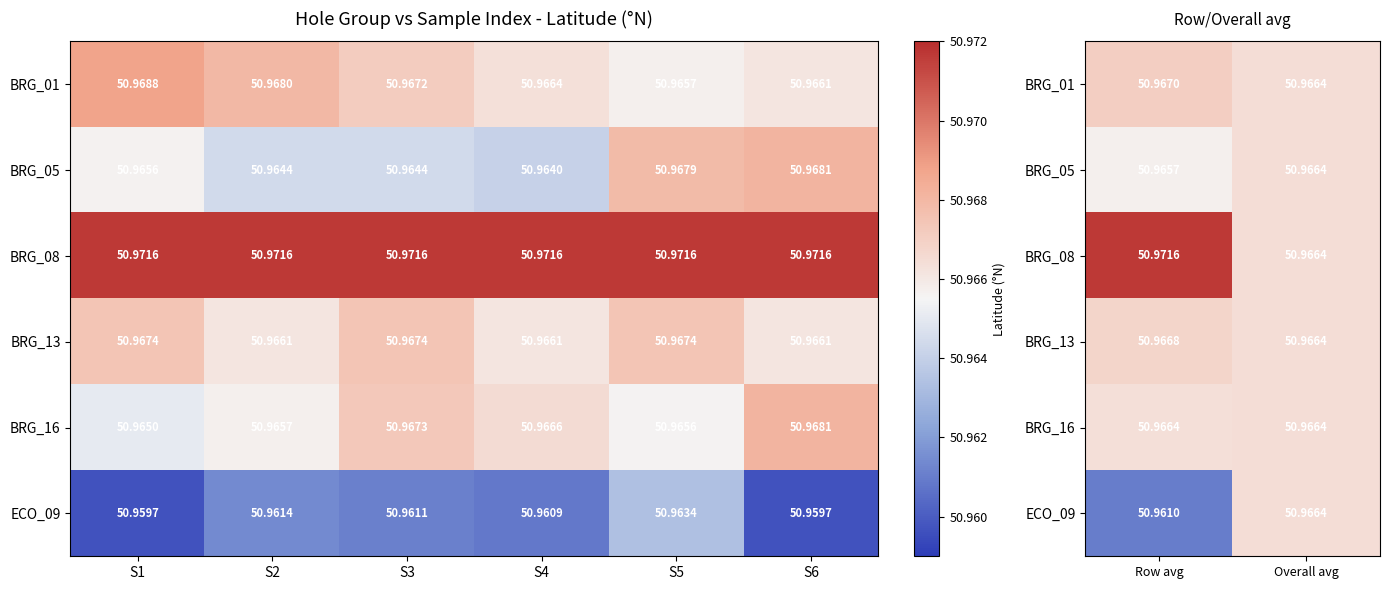

The ECO_09 series shows 51.0 at Row avg. True or false?

True